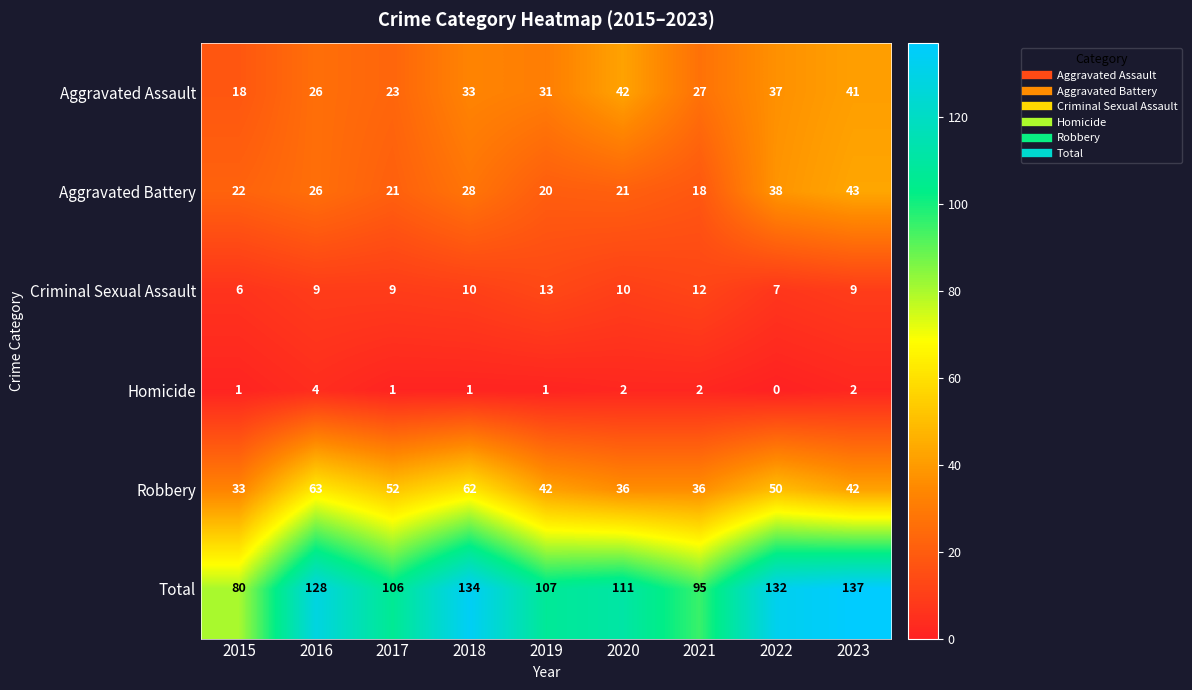

What is the greatest value displayed?

137